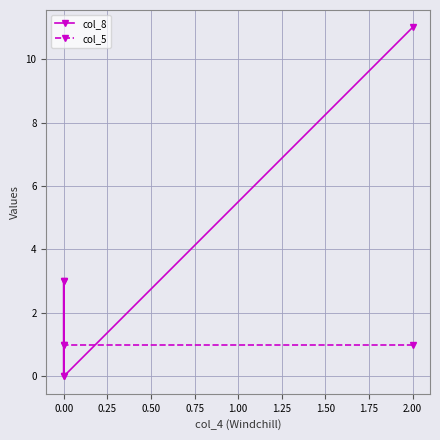

How many values in the col_8 series exceed 3?

1